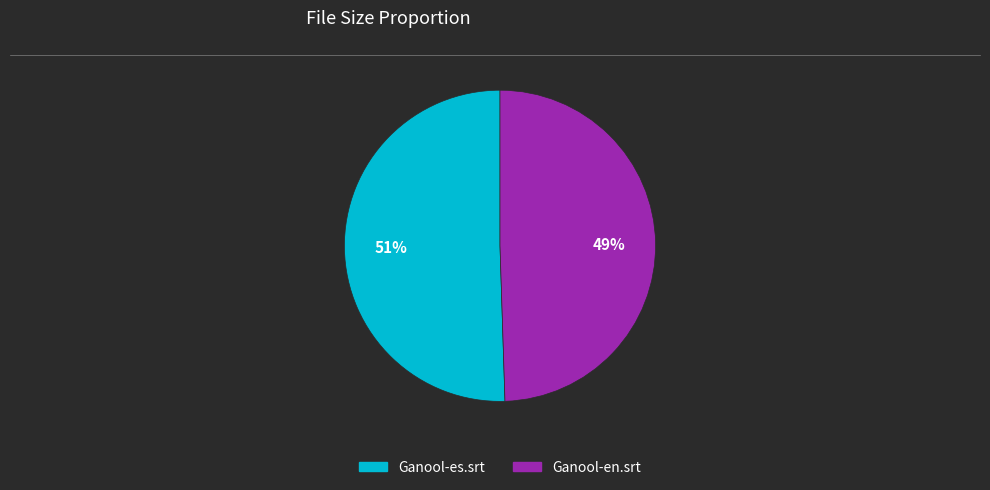

Does any single category account for the majority?

Yes